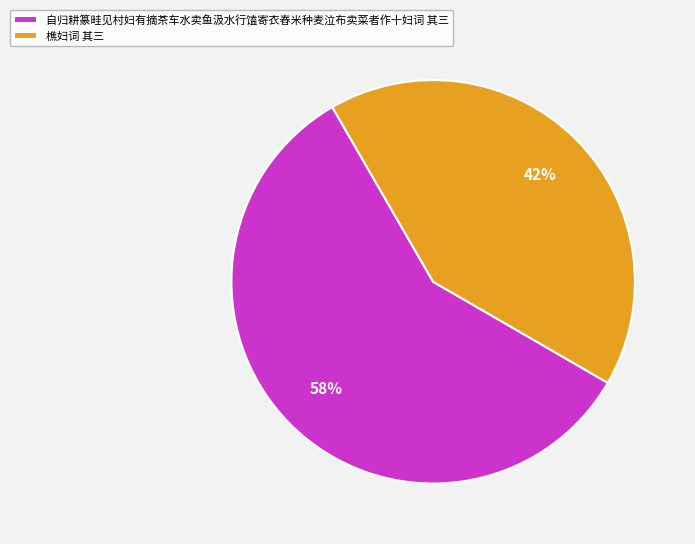

To the nearest percent, what portion does 自归耕篆畦见村妇有摘茶车水卖鱼汲水行馌寄衣舂米种麦泣布卖菜者作十妇词 其三 represent?

58%